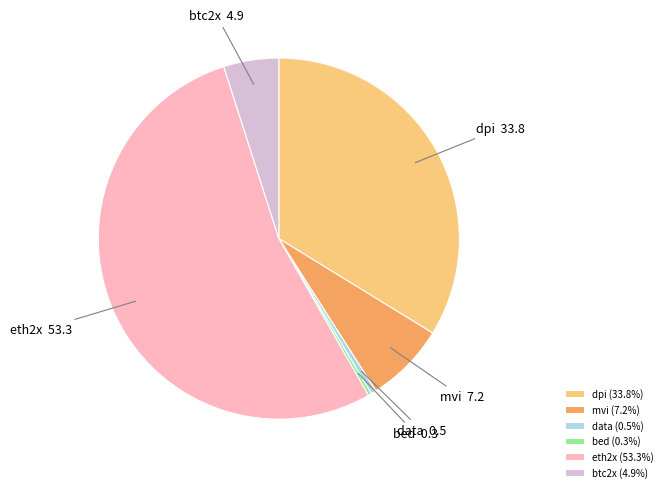

Is the sum of bed and btc2x greater than half?

No